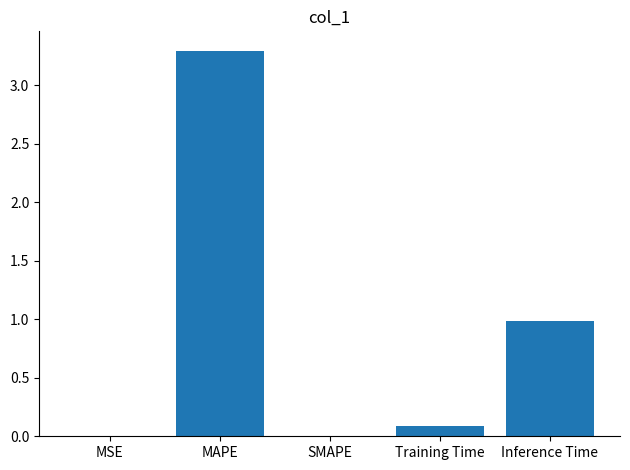

What is the greatest value displayed?

3.3